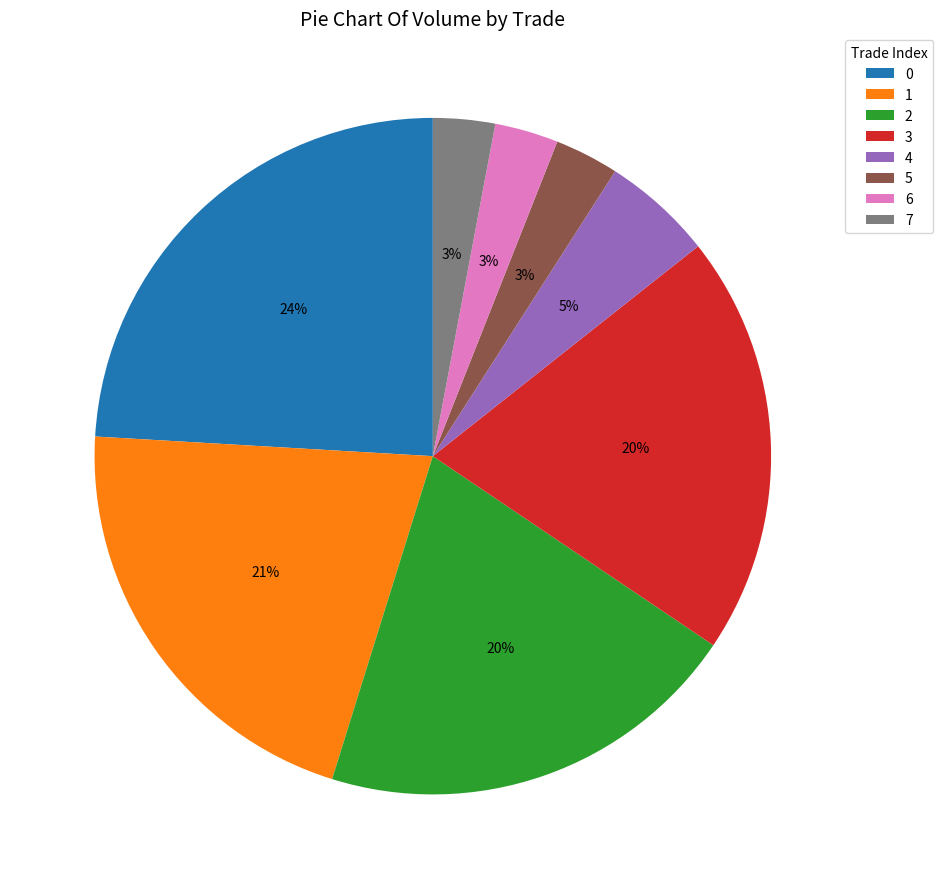

Does 2 account for over 50% of the chart?

No